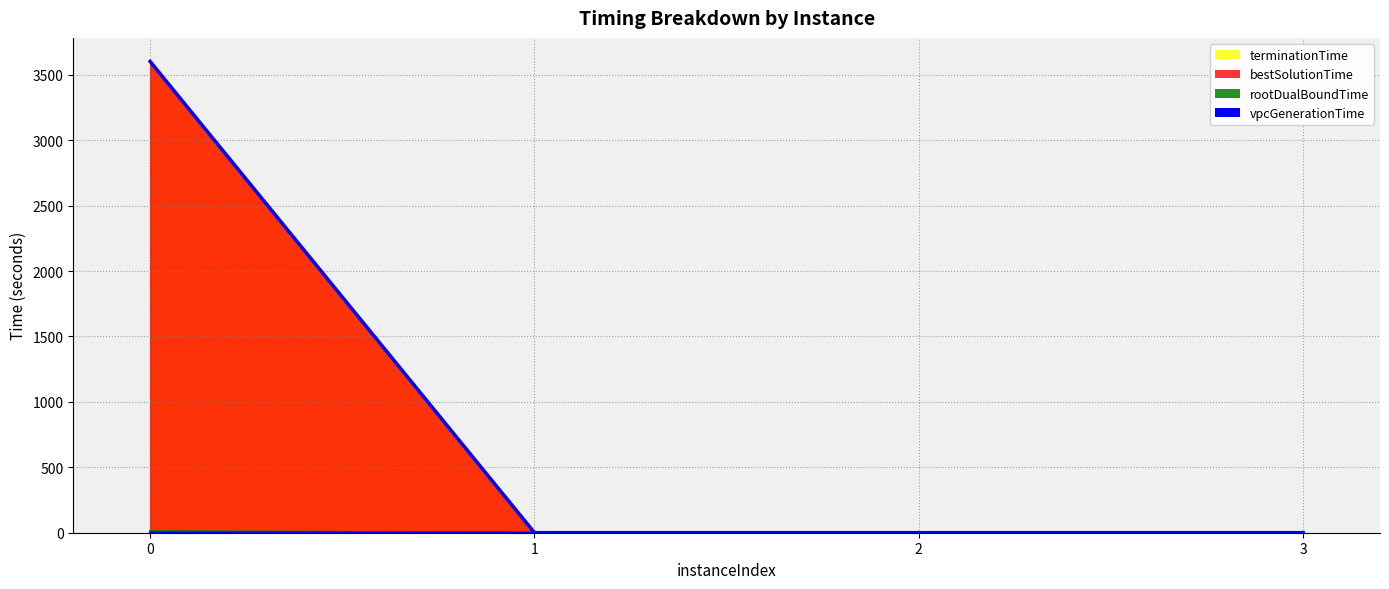

The bestSolutionTime series shows 0.4 at 3. True or false?

True